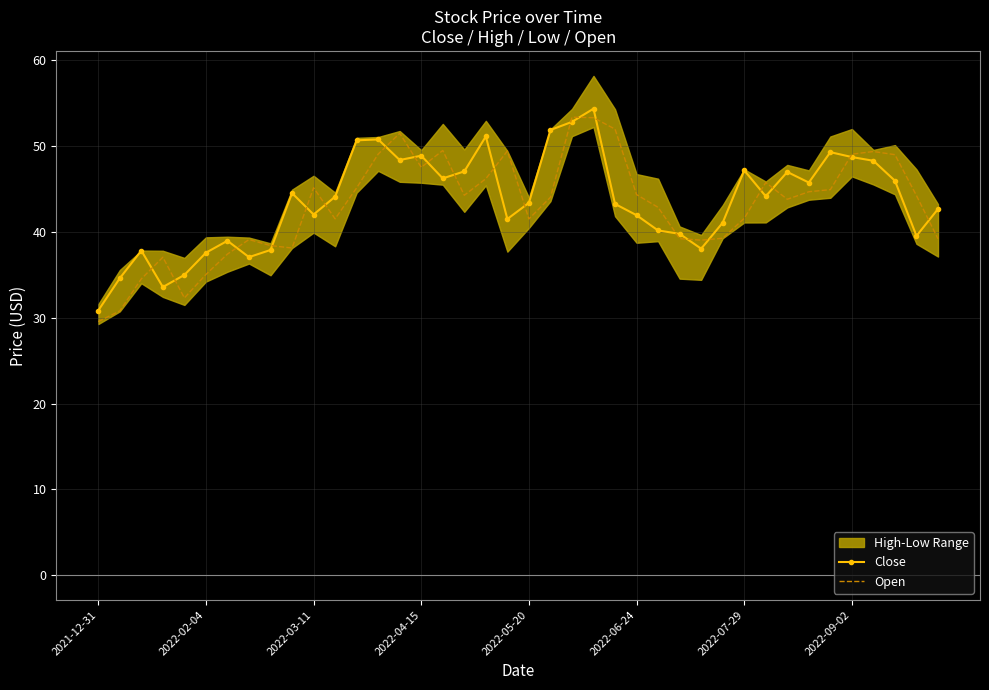

What is the lowest value of the Close series?

30.8